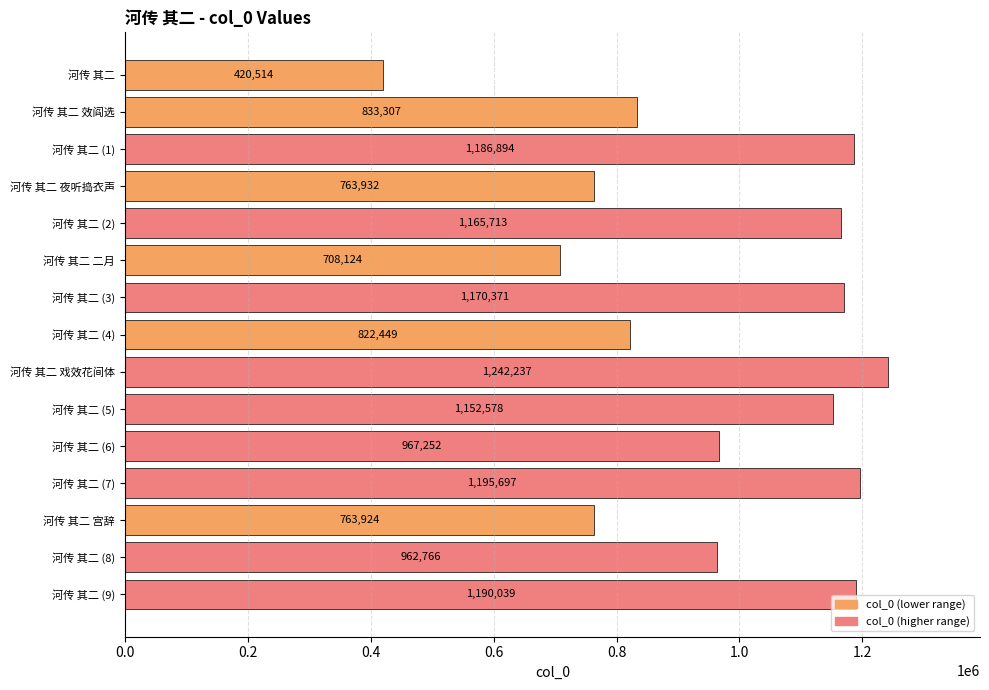

The value at 河传 其二 (7) is 1195697. True or false?

True